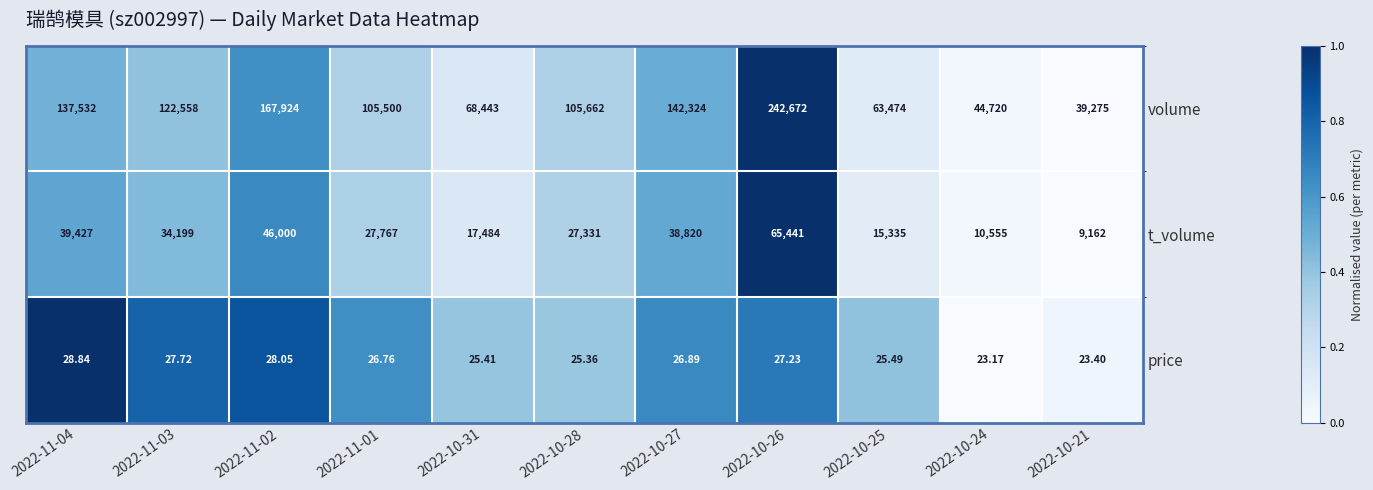

Which series has the largest range (max minus min)?

volume